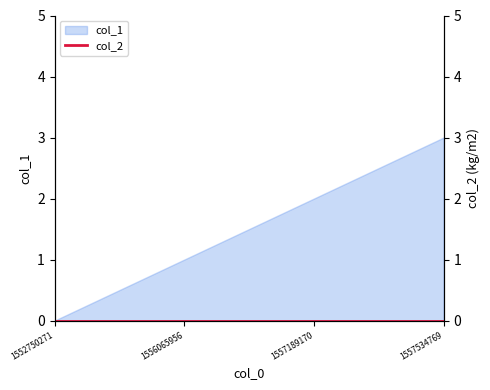

How many lines are shown in the chart?

1